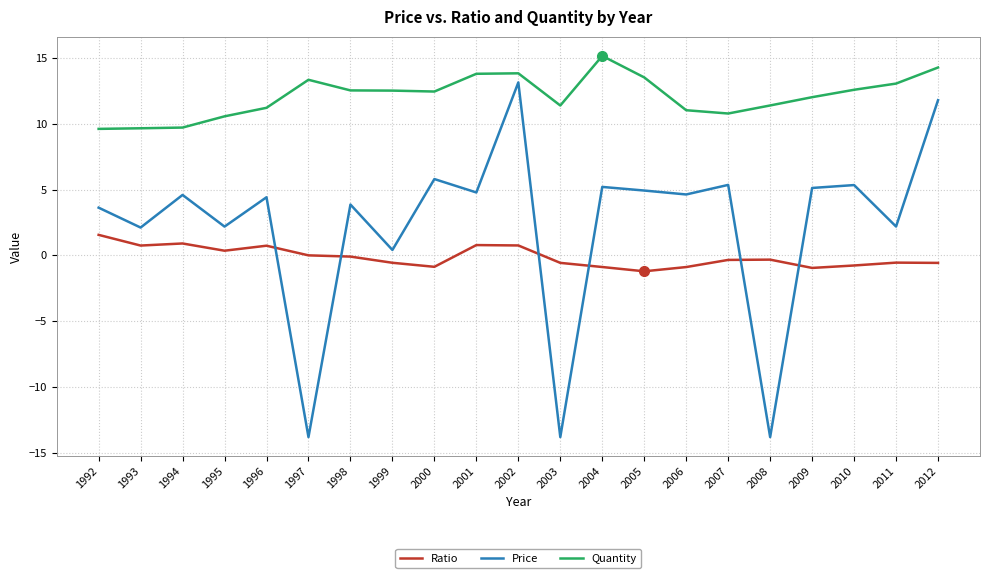

List the series in order of their peak value, lowest first.

Ratio, Price, Quantity